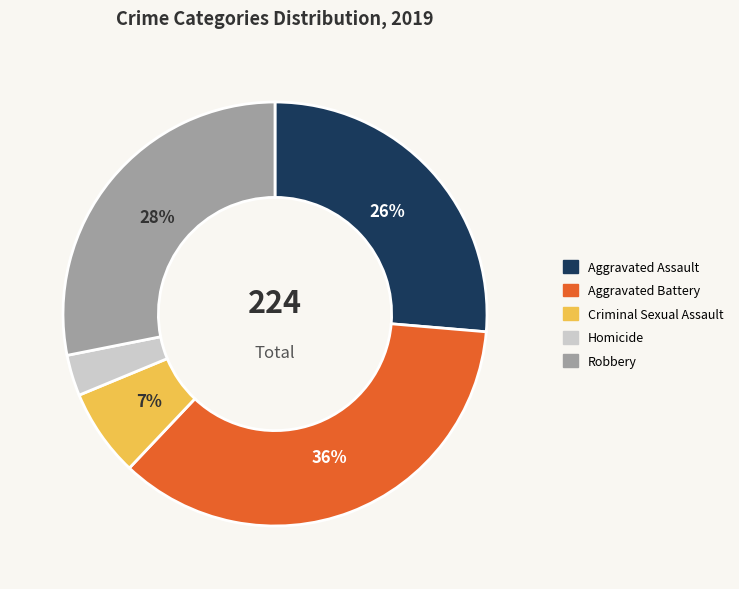

Is it true that Aggravated Assault is 26% of the pie?

True